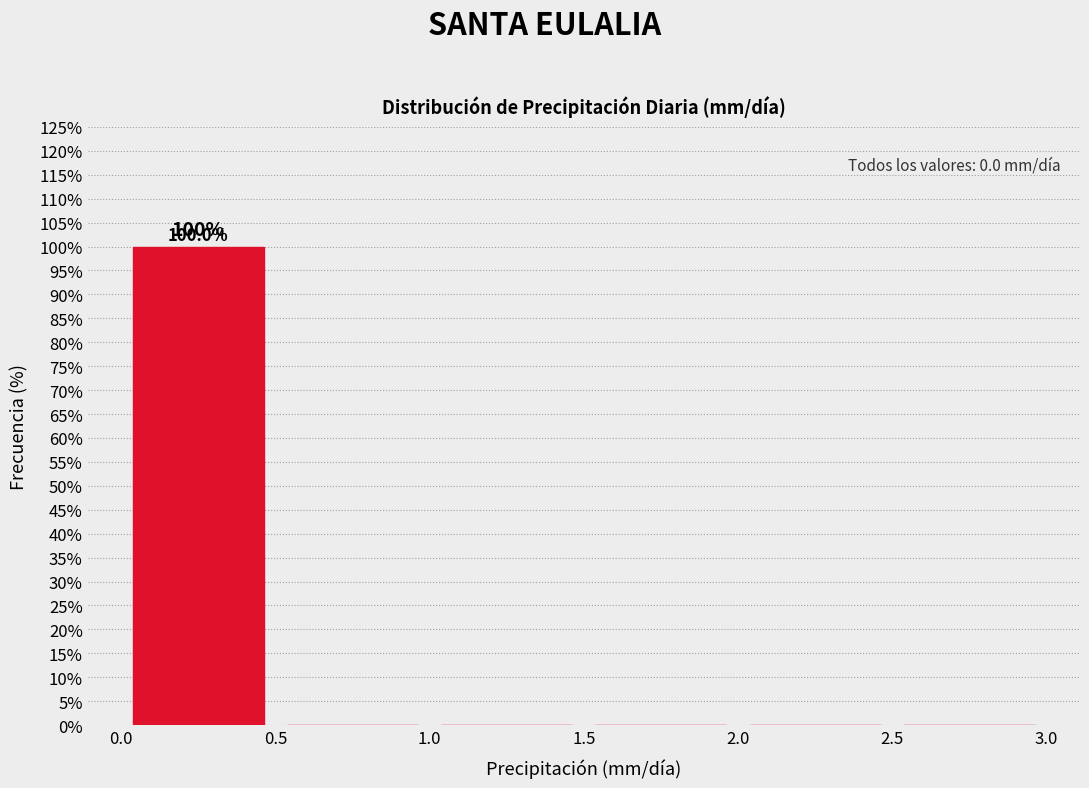

Which range on the x-axis has the tallest bar?

0.0 to 0.5